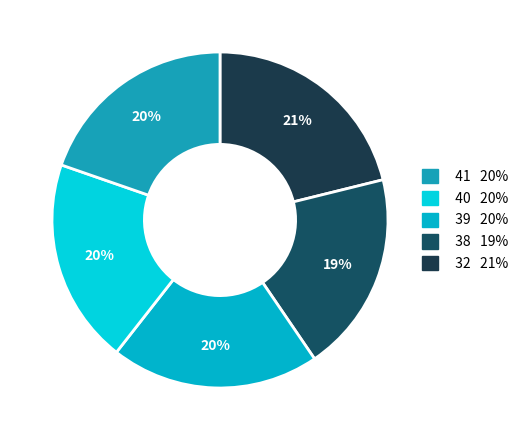

Which slice is the largest?

41 20%